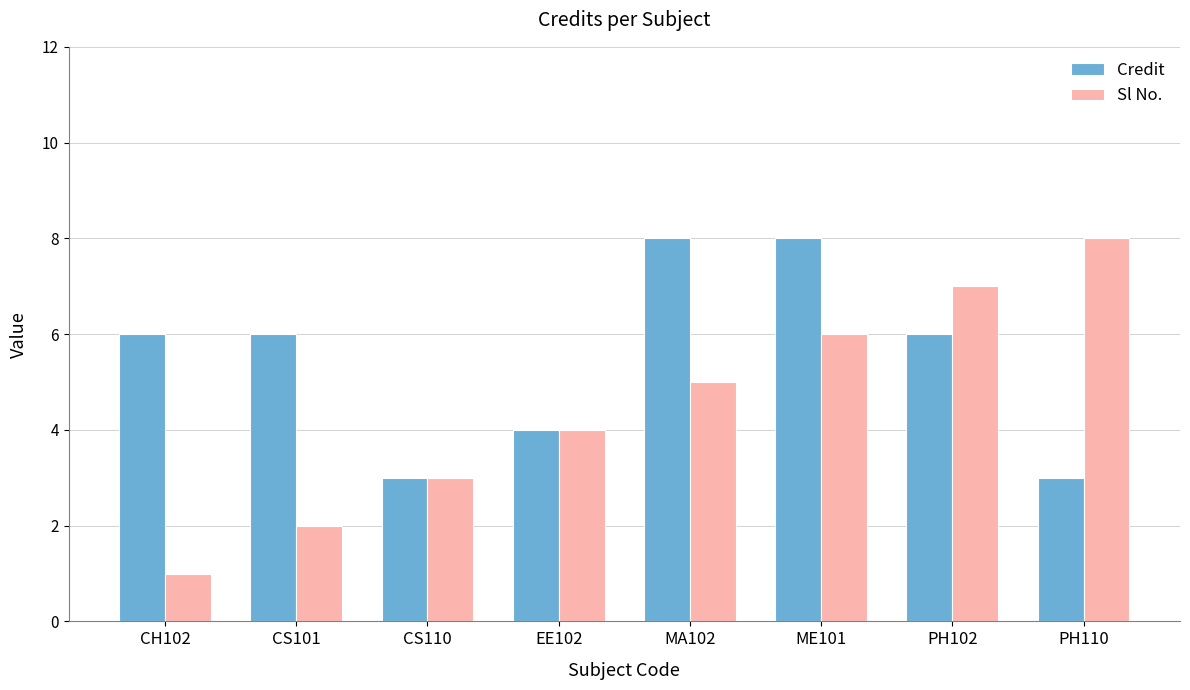

The Sl No. series shows 8 at ME101. True or false?

False